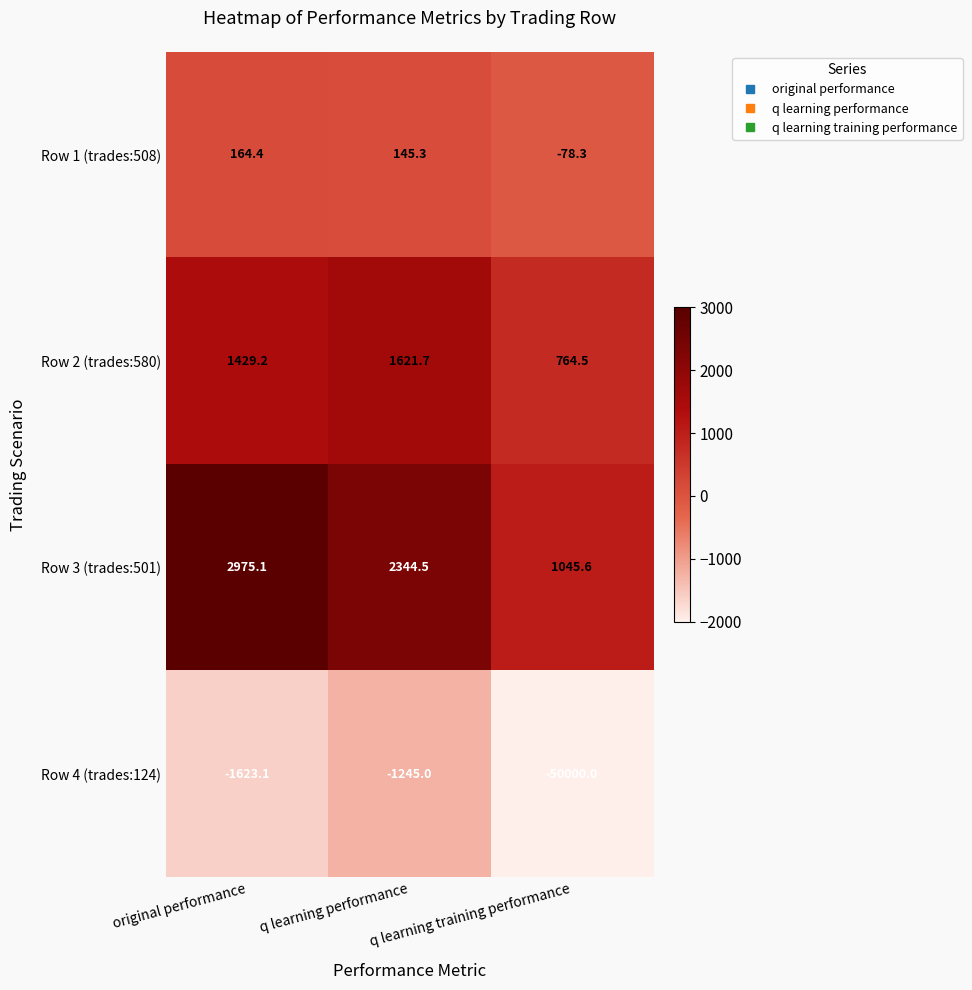

At which category is the sum across all series the highest?

original performance